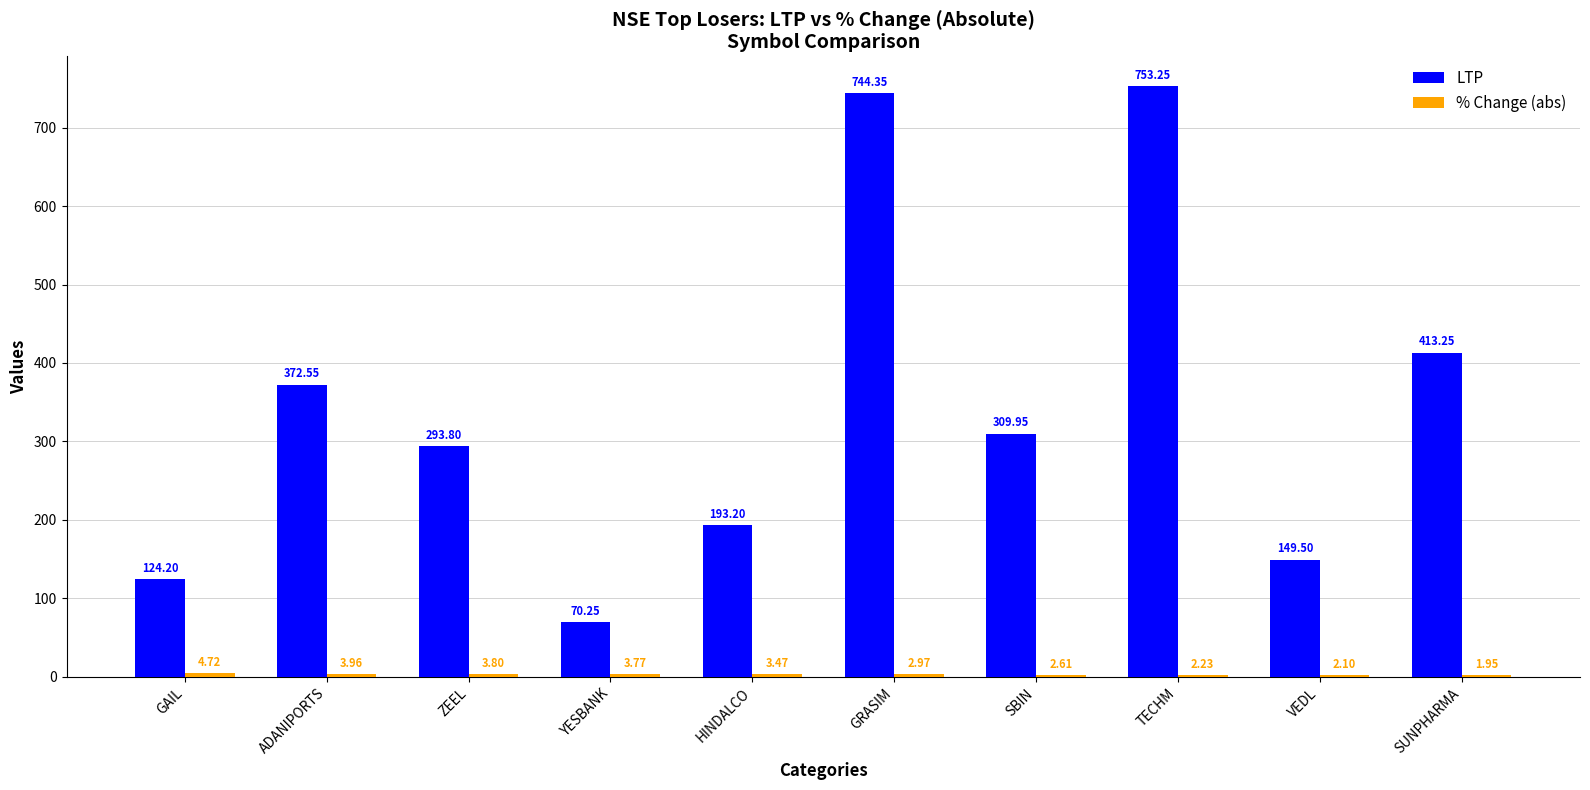

Which series changed the most between ADANIPORTS and SBIN?

LTP